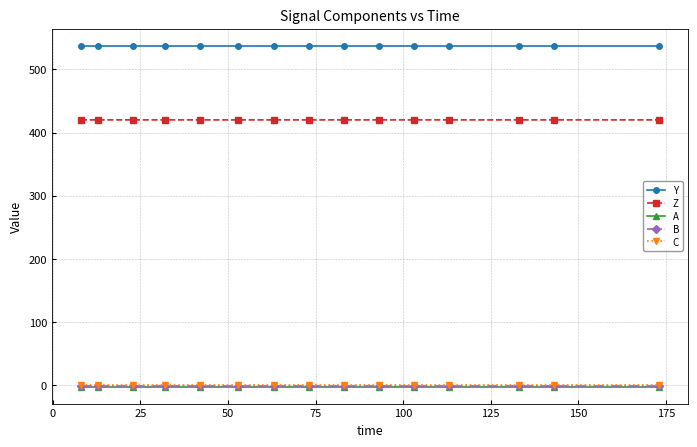

What is the greatest value displayed?

537.5